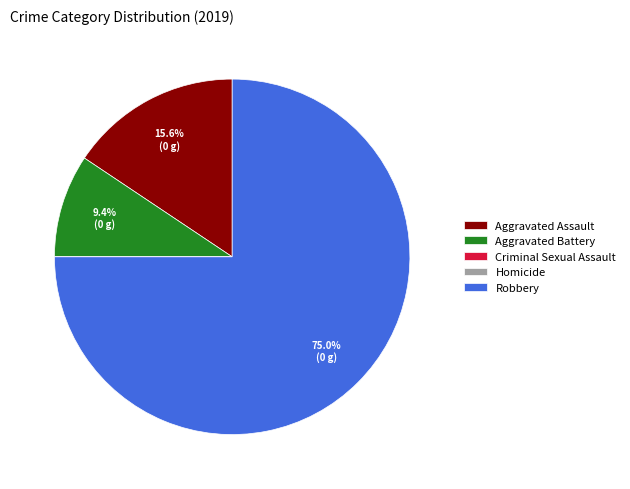

To the nearest percent, what is the average slice percentage?

20%